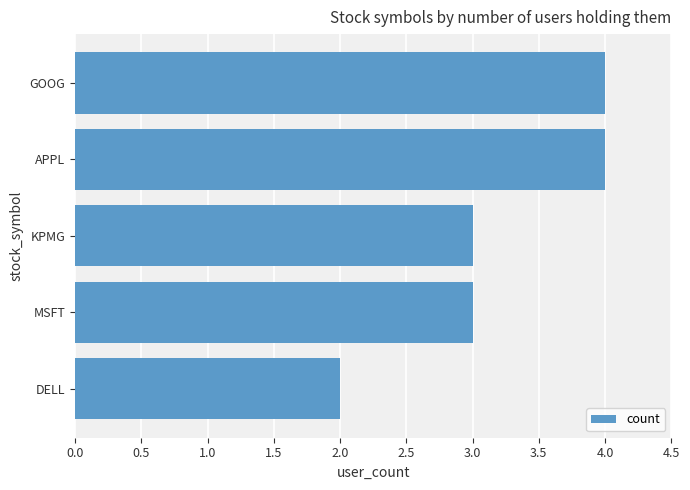

How many series are shown in this chart?

1